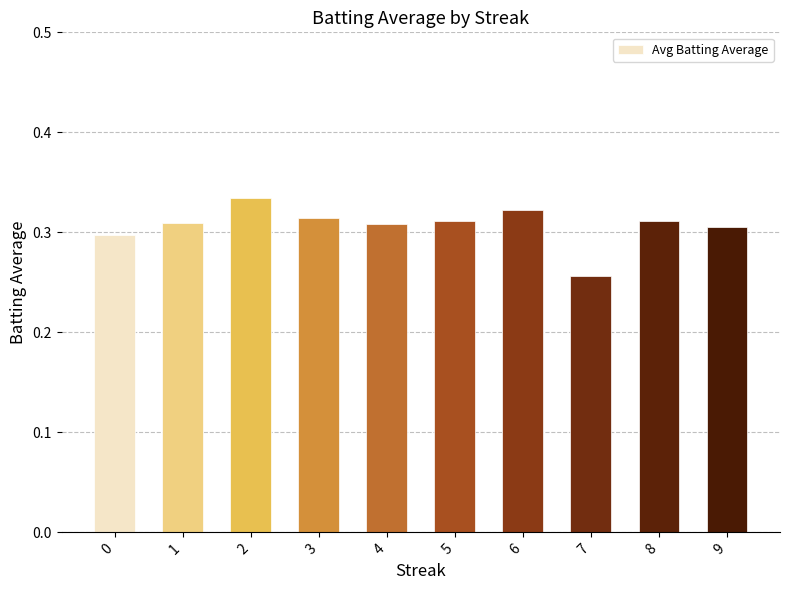

At which category does the chart reach its peak across all series?

2